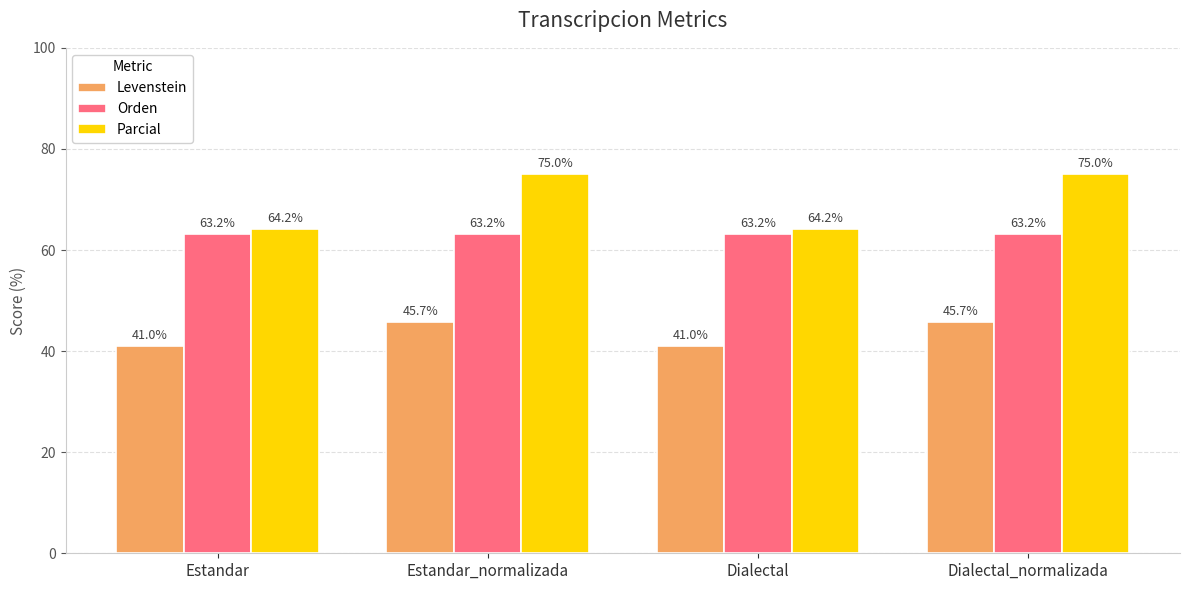

How many bars are there in total?

12